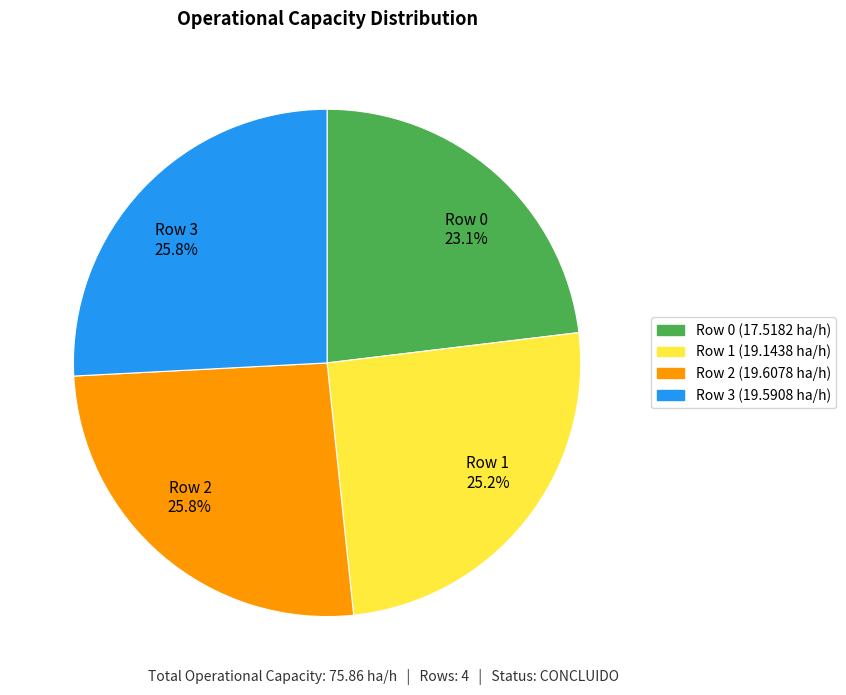

To the nearest percent, what is the average slice percentage?

25%